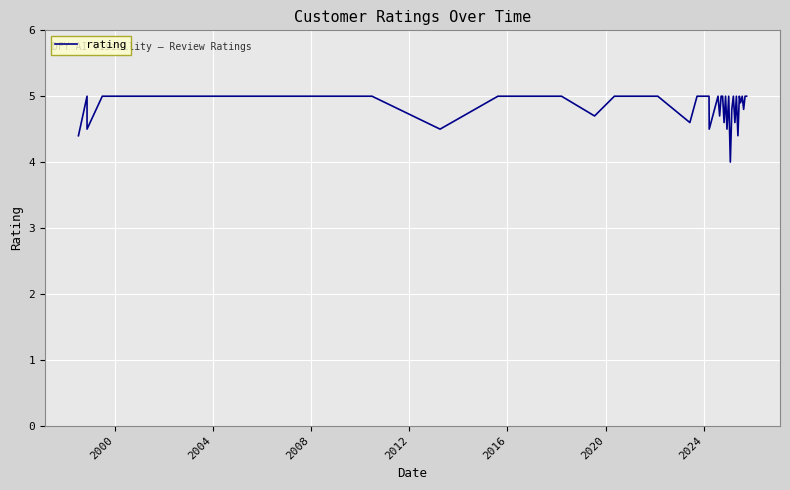

What is the maximum value shown in the chart?

5.0